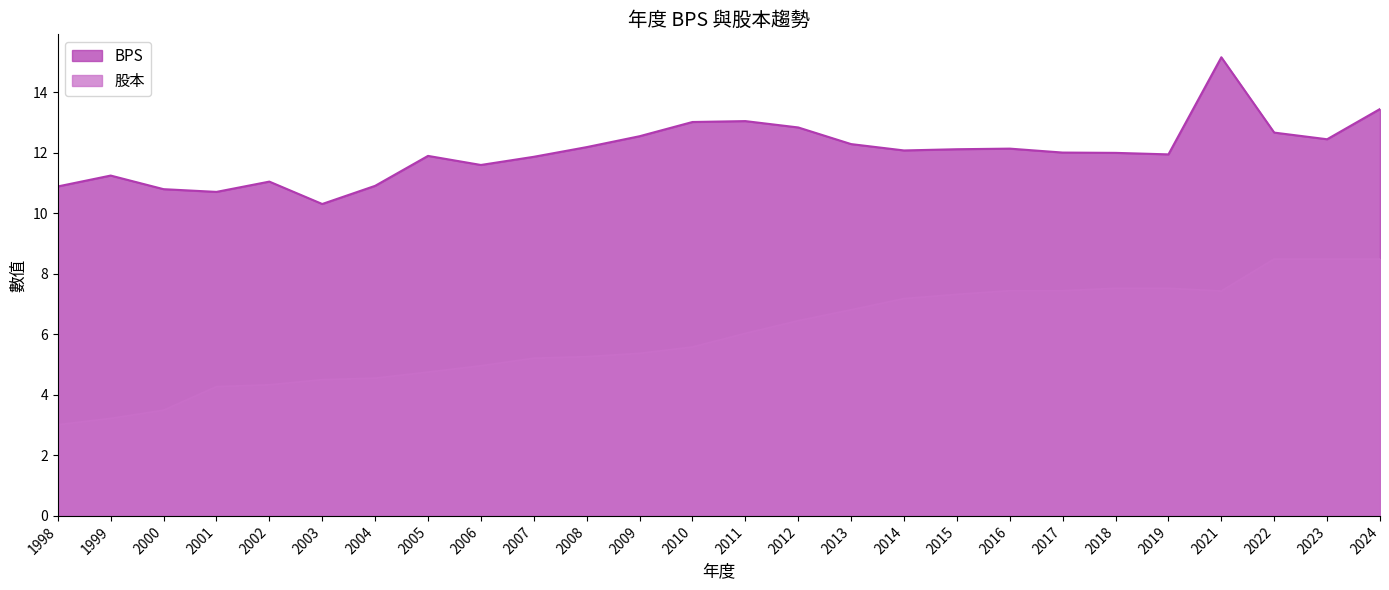

At which category is the sum across all series the highest?

2021